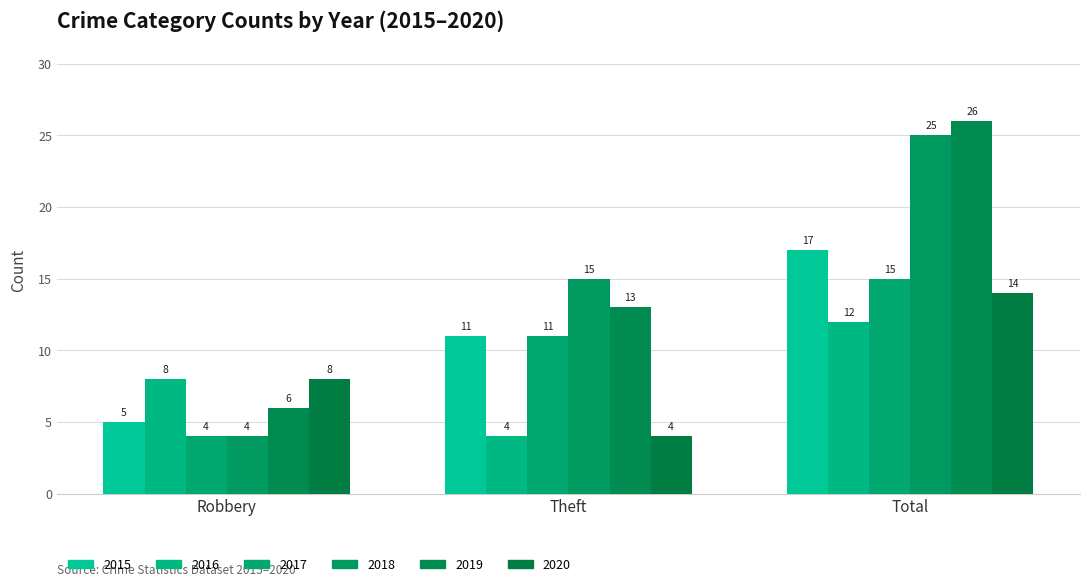

What is the spread (max minus min) of values at Theft?

11